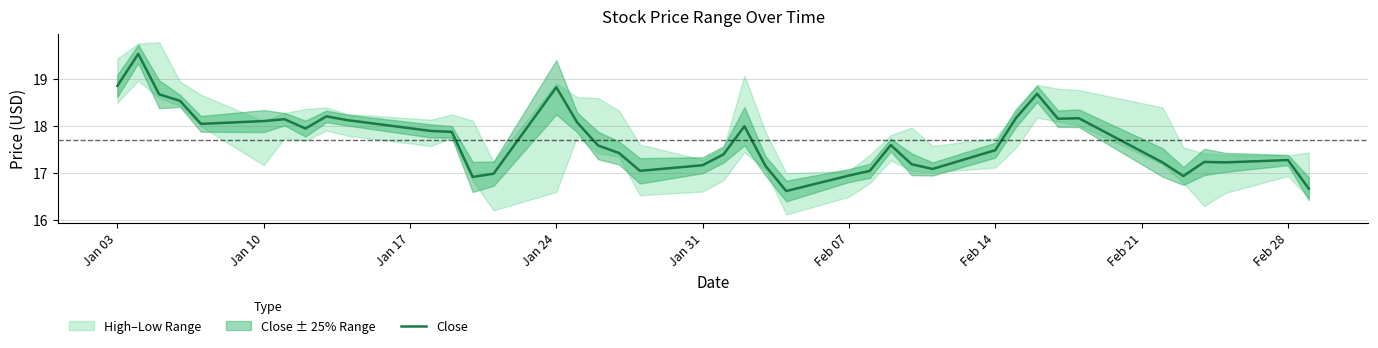

What is the highest value of the Close series?

19.5